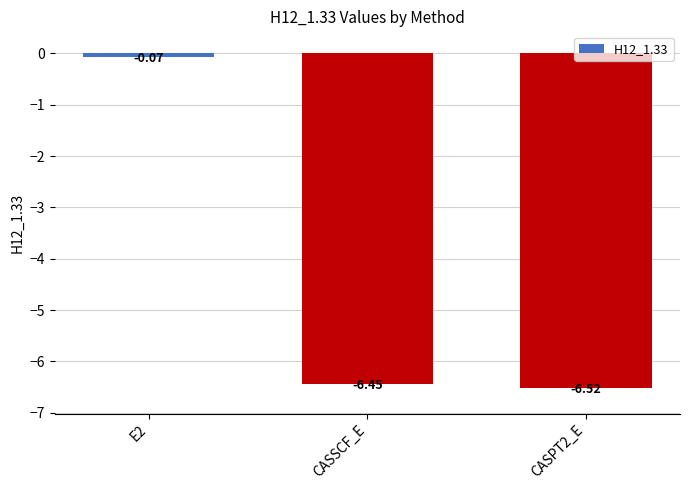

Which has a higher value, CASSCF_E or CASPT2_E?

CASSCF_E